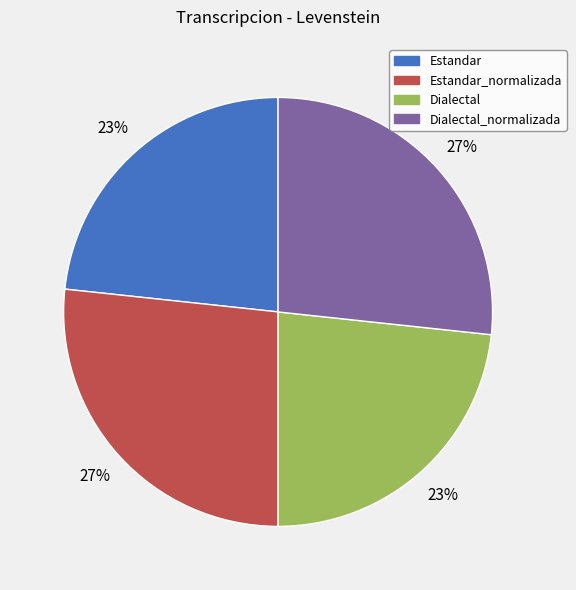

How many segments does this pie chart have?

4